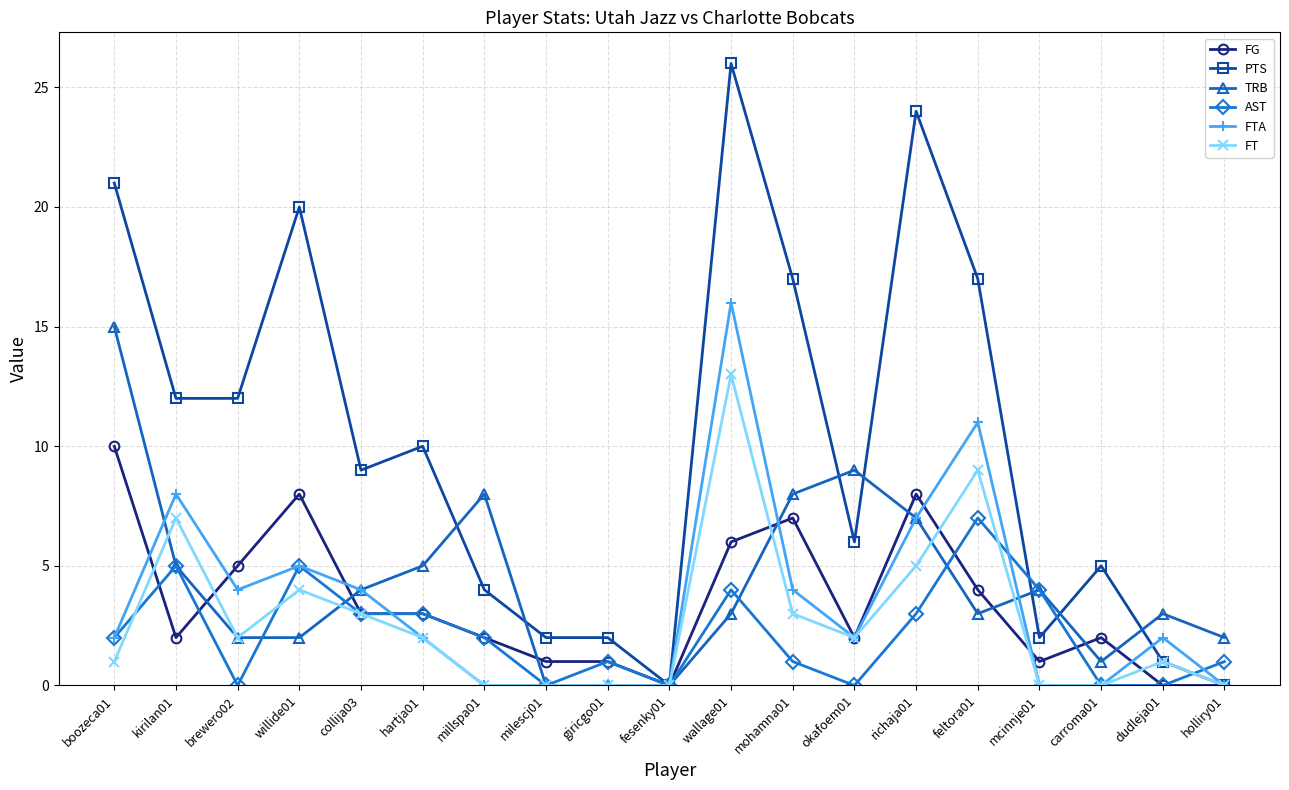

Reading left to right, extract all data points from this chart.

FG: boozeca01=10	kirilan01=2	brewero02=5	willide01=8	collija03=3	hartja01=3	millspa01=2	milescj01=1	giricgo01=1	fesenky01=0	wallage01=6	mohamna01=7	okafoem01=2	richaja01=8	feltora01=4	mcinnje01=1	carroma01=2	dudleja01=0	holliry01=0
PTS: boozeca01=21	kirilan01=12	brewero02=12	willide01=20	collija03=9	hartja01=10	millspa01=4	milescj01=2	giricgo01=2	fesenky01=0	wallage01=26	mohamna01=17	okafoem01=6	richaja01=24	feltora01=17	mcinnje01=2	carroma01=5	dudleja01=1	holliry01=0
TRB: boozeca01=15	kirilan01=5	brewero02=2	willide01=2	collija03=4	hartja01=5	millspa01=8	milescj01=0	giricgo01=0	fesenky01=0	wallage01=3	mohamna01=8	okafoem01=9	richaja01=7	feltora01=3	mcinnje01=4	carroma01=1	dudleja01=3	holliry01=2
AST: boozeca01=2	kirilan01=5	brewero02=0	willide01=5	collija03=3	hartja01=3	millspa01=2	milescj01=0	giricgo01=1	fesenky01=0	wallage01=4	mohamna01=1	okafoem01=0	richaja01=3	feltora01=7	mcinnje01=4	carroma01=0	dudleja01=0	holliry01=1
FTA: boozeca01=2	kirilan01=8	brewero02=4	willide01=5	collija03=4	hartja01=2	millspa01=0	milescj01=0	giricgo01=0	fesenky01=0	wallage01=16	mohamna01=4	okafoem01=2	richaja01=7	feltora01=11	mcinnje01=0	carroma01=0	dudleja01=2	holliry01=0
FT: boozeca01=1	kirilan01=7	brewero02=2	willide01=4	collija03=3	hartja01=2	millspa01=0	milescj01=0	giricgo01=0	fesenky01=0	wallage01=13	mohamna01=3	okafoem01=2	richaja01=5	feltora01=9	mcinnje01=0	carroma01=0	dudleja01=1	holliry01=0